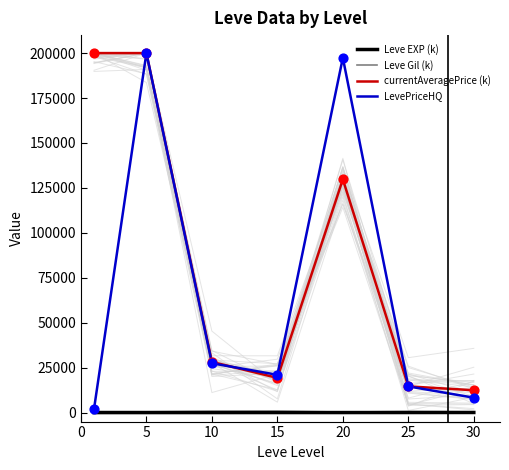

Which series has the largest total across all categories?

currentAveragePrice (k)